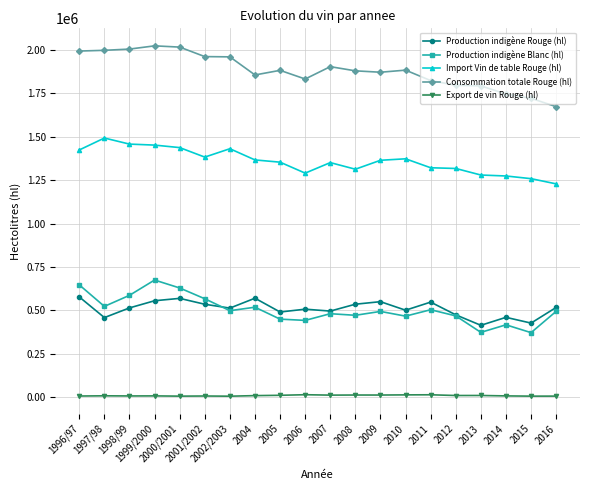

What is the minimum value for Production indigène Blanc (hl)?

372245.6